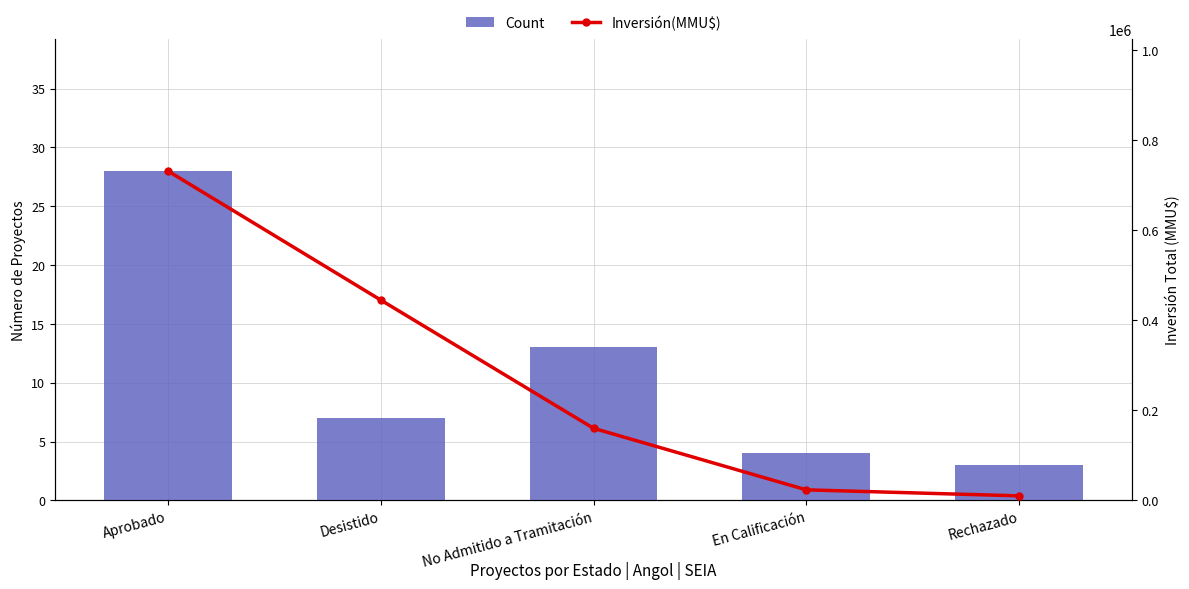

What is the average value of the Count series?

11